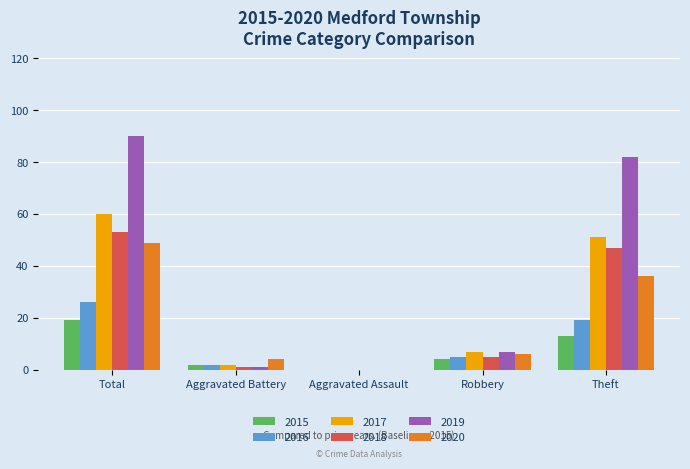

How many positive values does the 2015 series have?

4